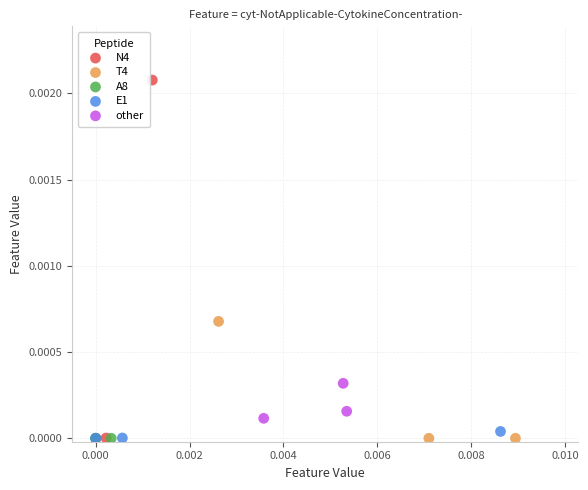

Which series reaches the maximum Y coordinate?

N4